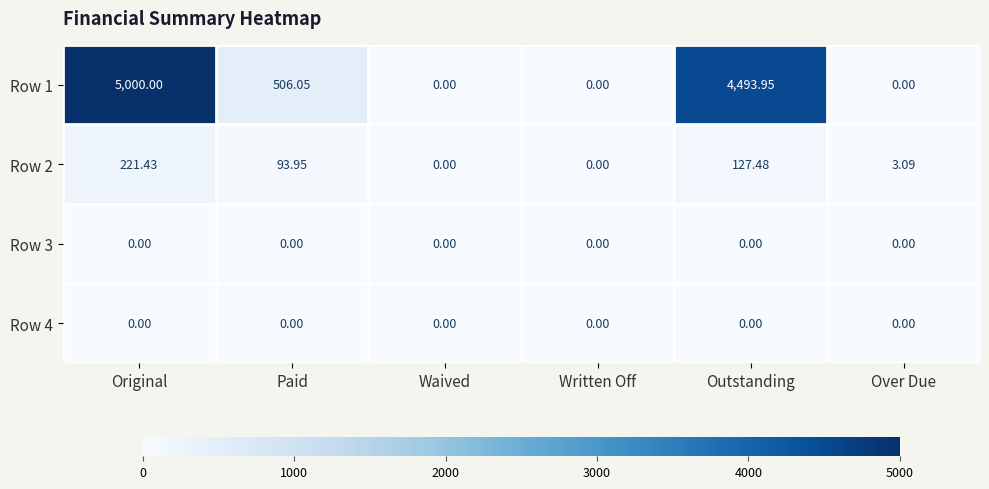

Which series has the largest total across all categories?

Row 1